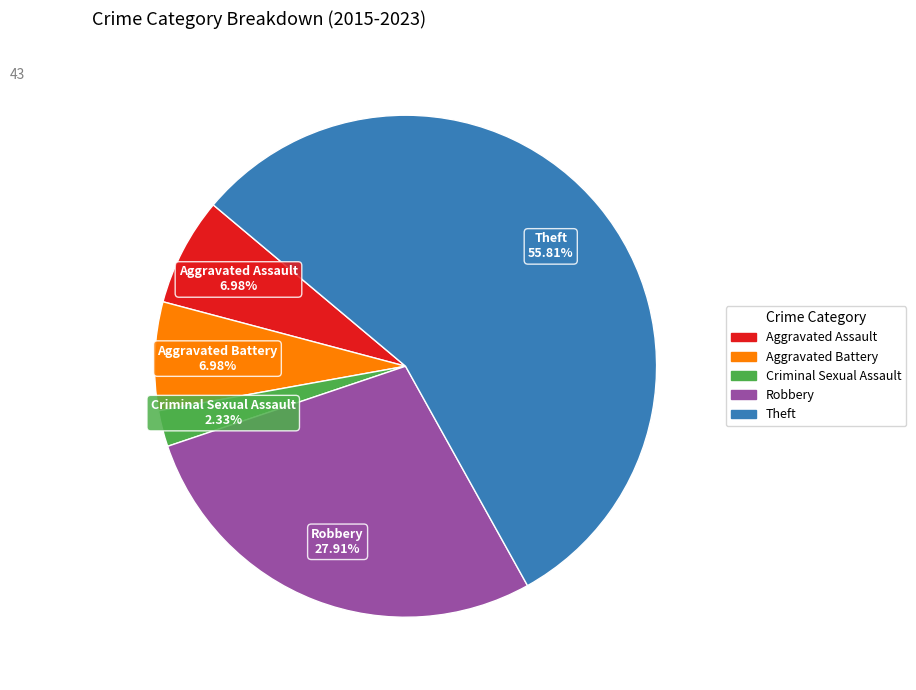

What percentage is the Aggravated Assault slice, to the nearest percent?

7%